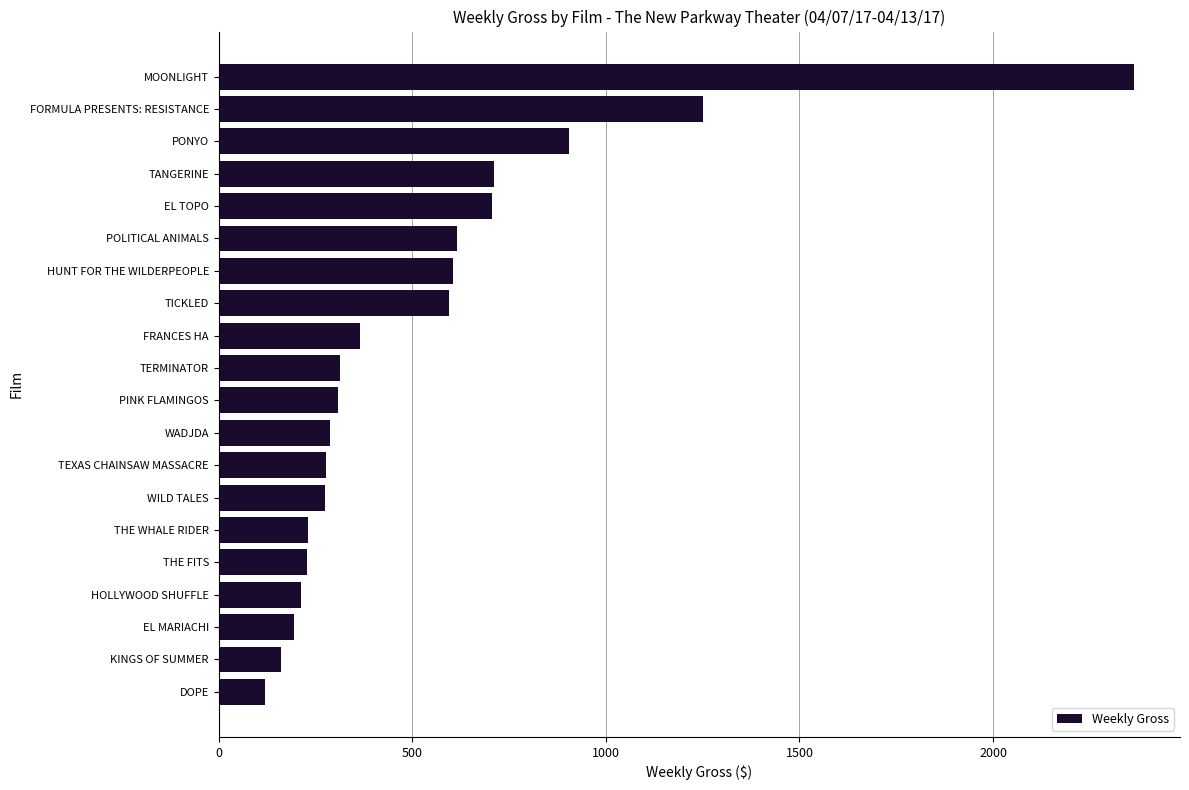

What is the smallest value displayed?

119.0